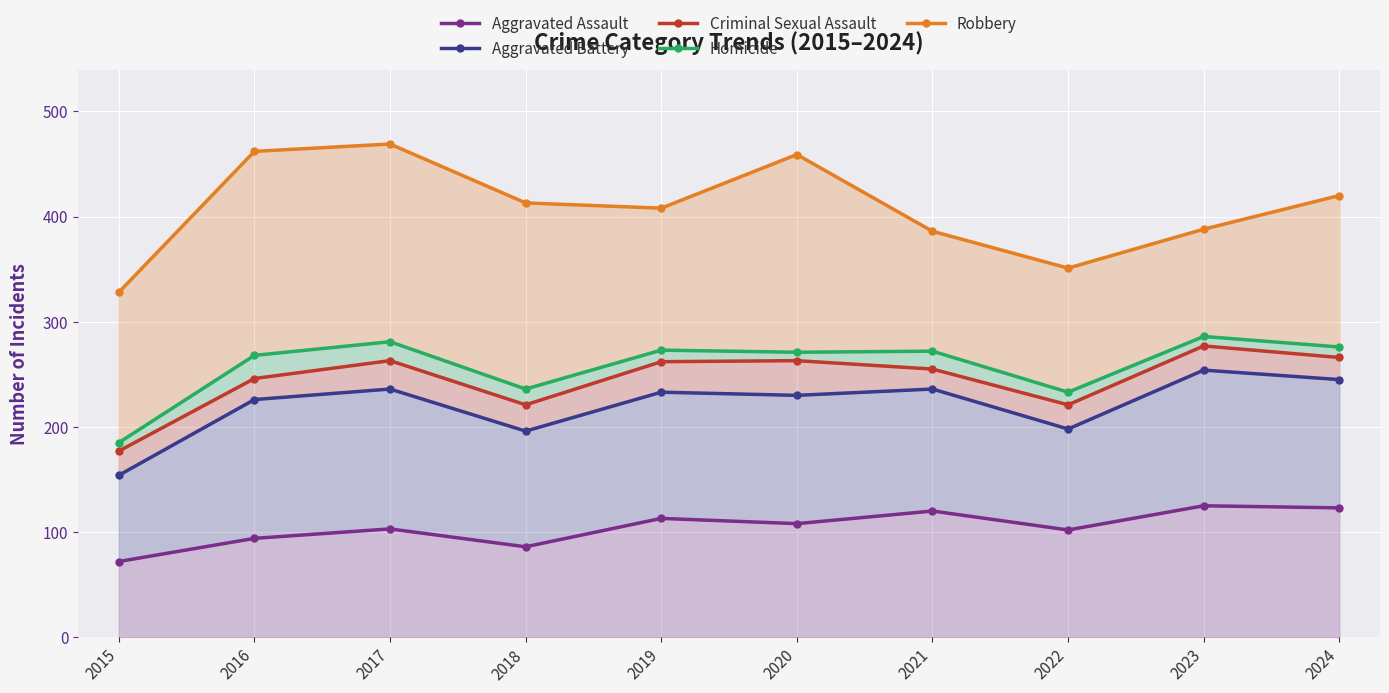

What is the difference between the highest and lowest values at 2015?

256